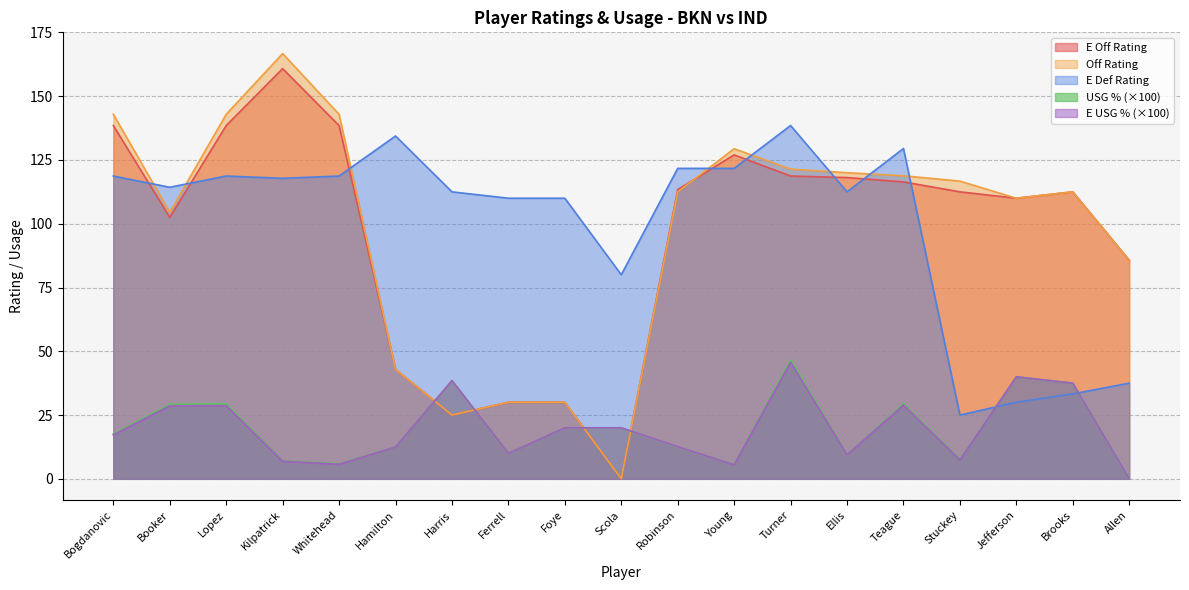

What is the label of the 1st point from the left?

Bogdanovic